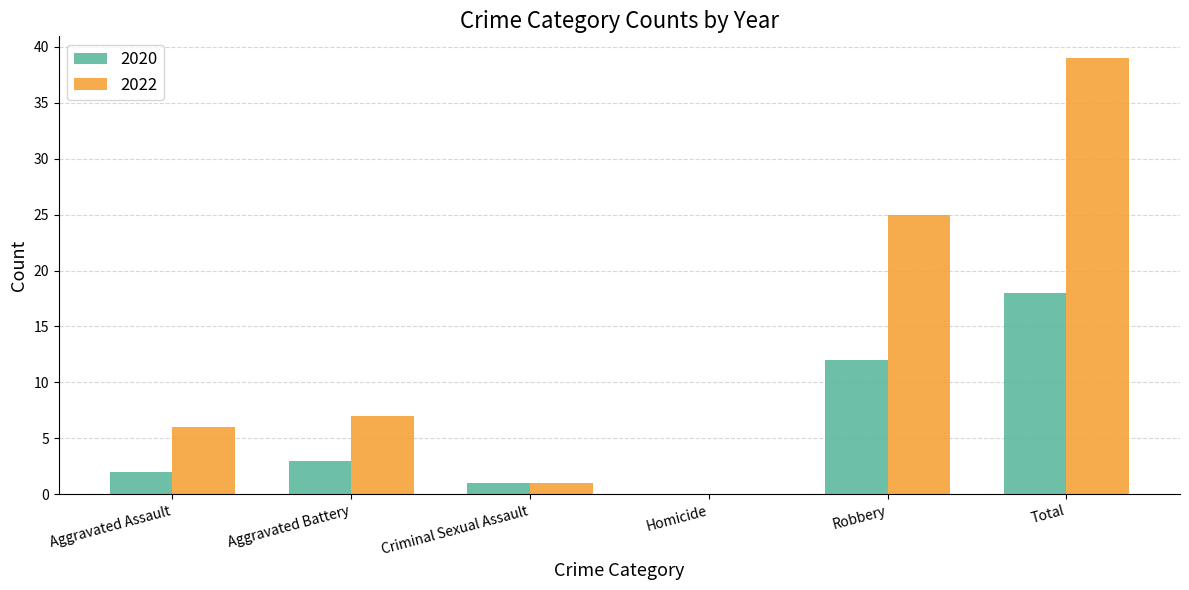

At which category is the sum across all series the highest?

Total